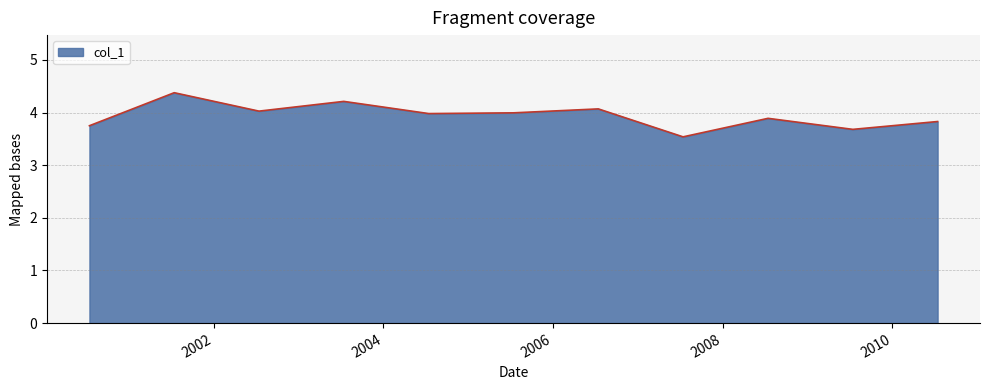

What is the maximum value shown in the chart?

4.4